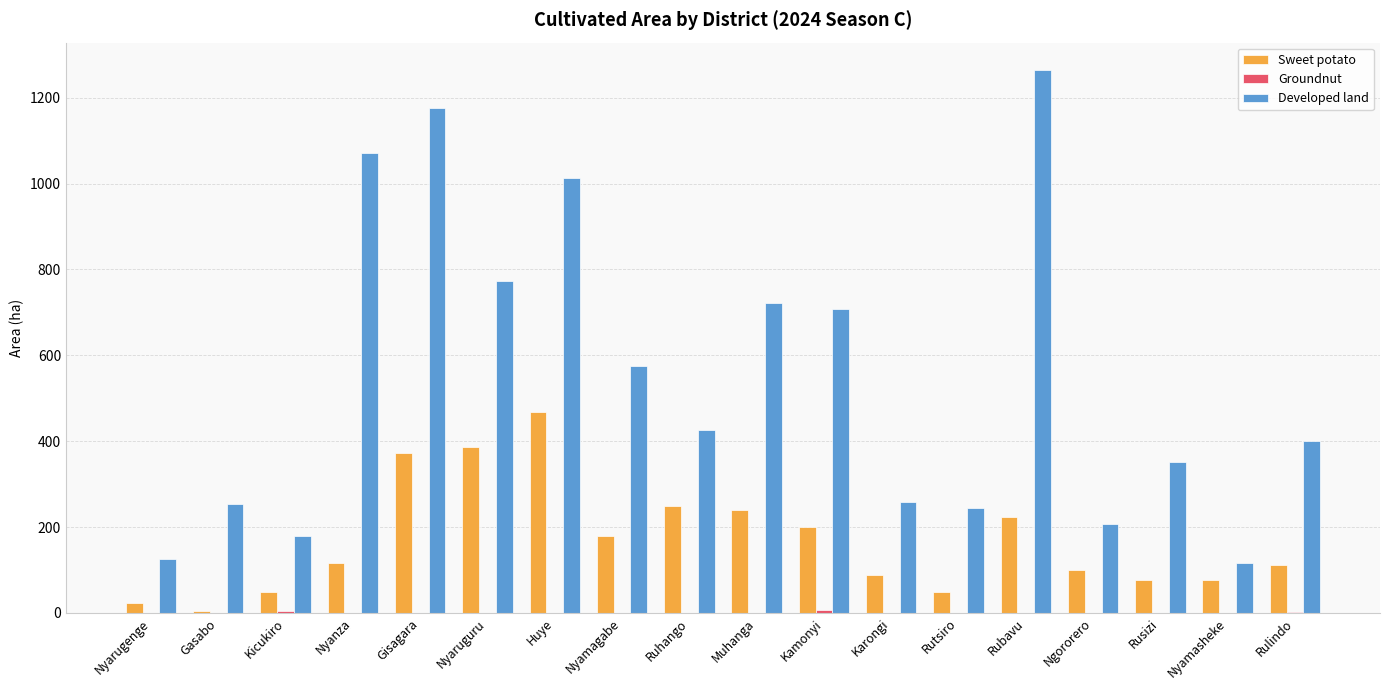

Which series has the widest spread of values?

Developed land